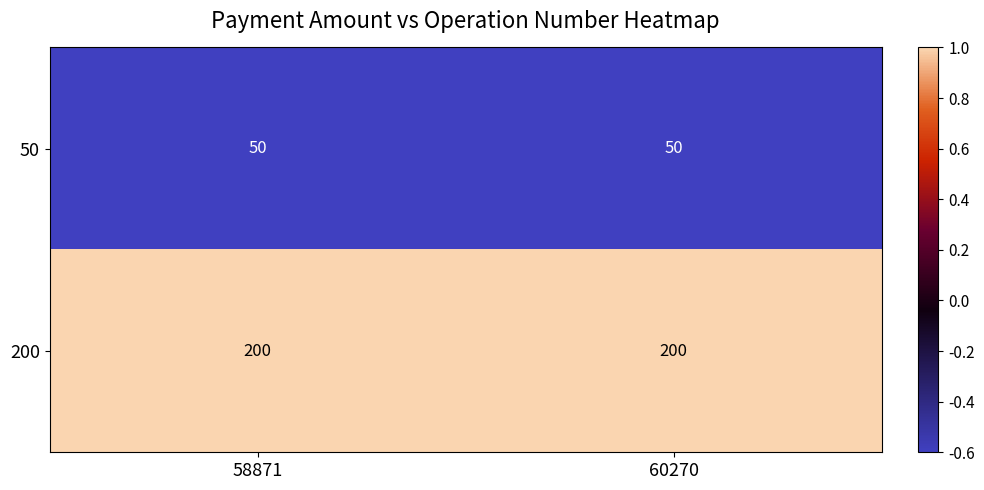

What is the sum of the 50 values at 60270 and 58871?

100